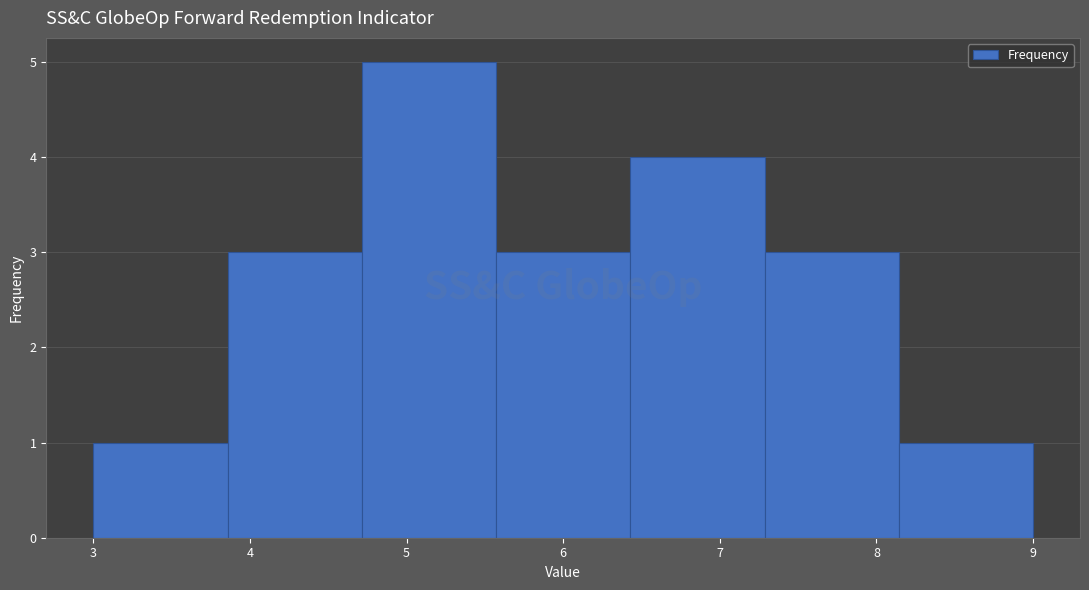

How tall is the bar that spans 8.1 to 9.0 on the x-axis? Neither the bar edges nor the heights are printed on the chart, so give them approximately, as read against the axes.

1